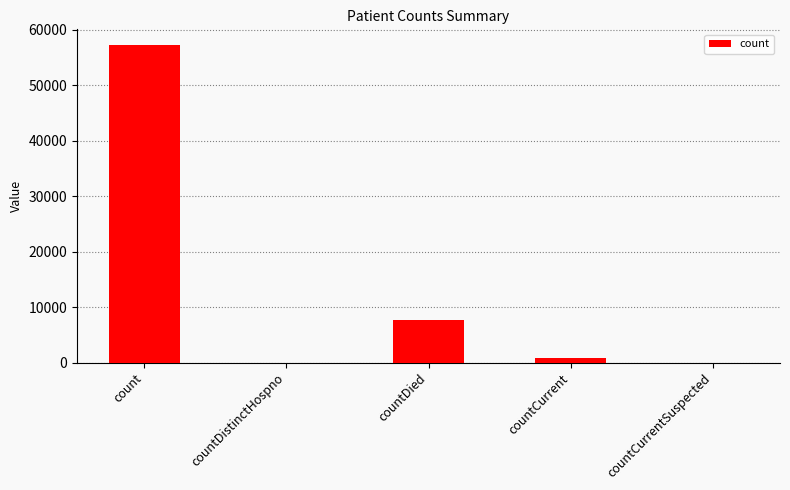

How many categories are shown in the chart?

5